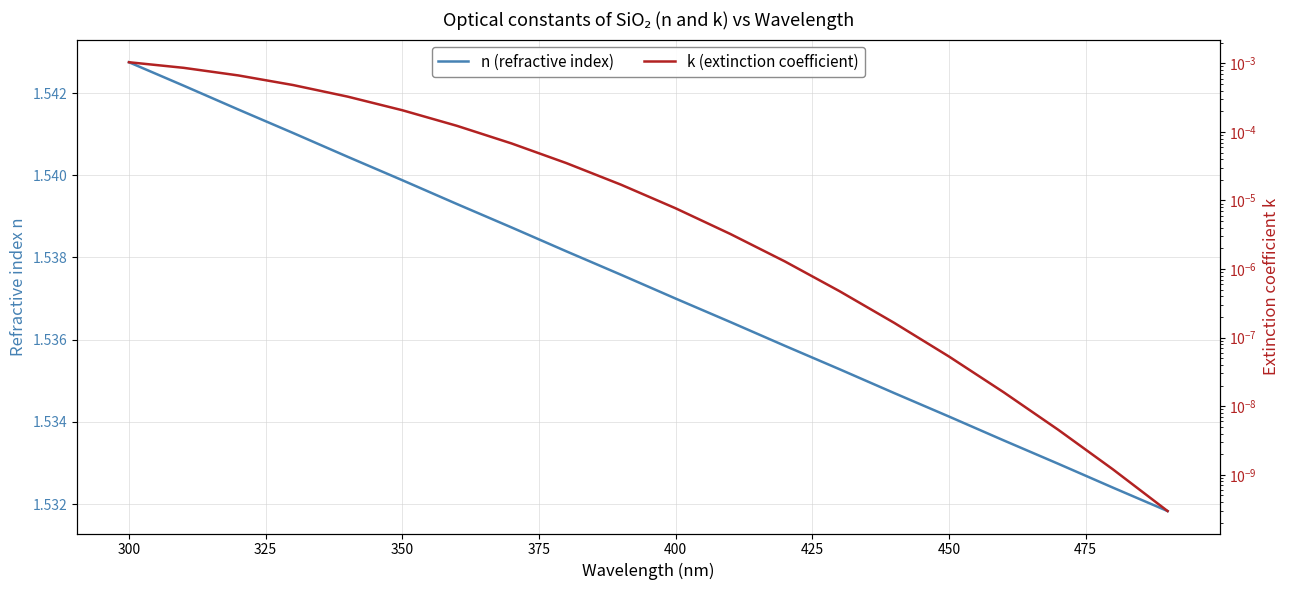

True or false: n (refractive index) and k (extinction coefficient) cross at least once.

False